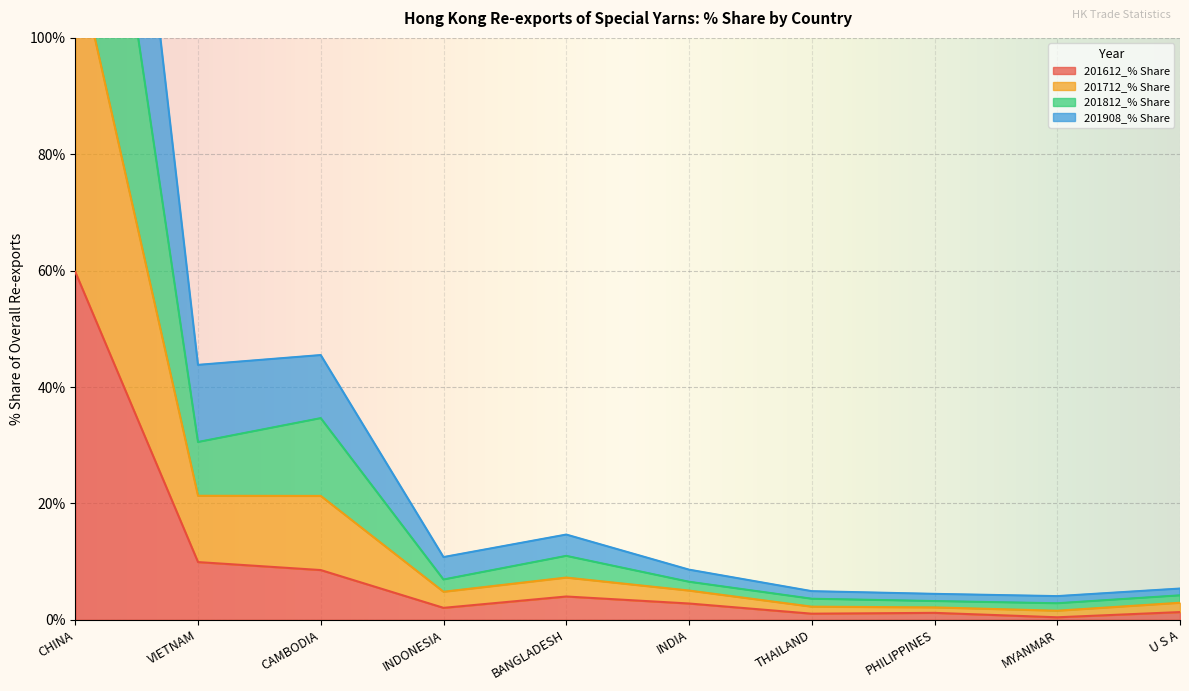

The value of 201712_% Share at CHINA is 367.9. True or false?

False